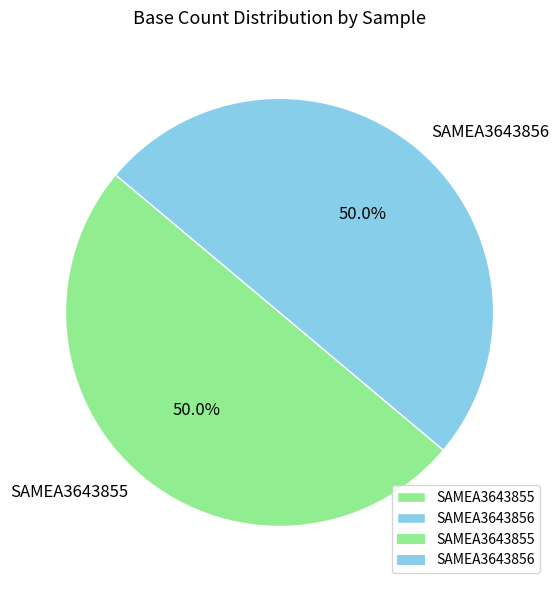

To the nearest percent, what is the combined percentage of SAMEA3643856 and SAMEA3643855?

100%